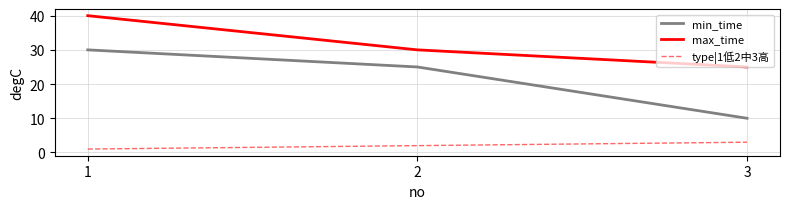

What is the lowest value of the type|1低2中3高 series?

1